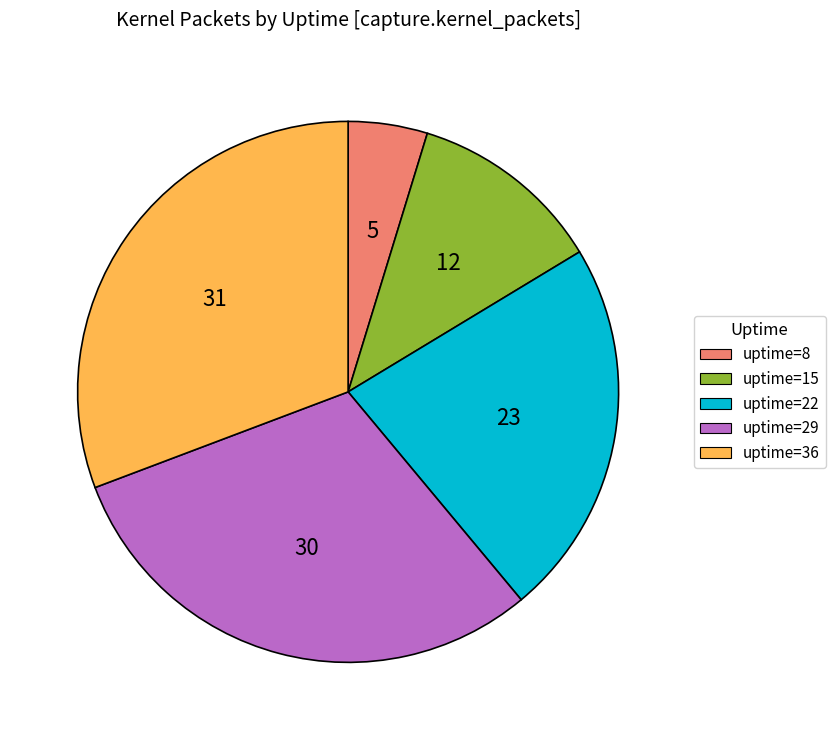

Rank the categories by value from lowest to highest.

8, 15, 22, 29, 36